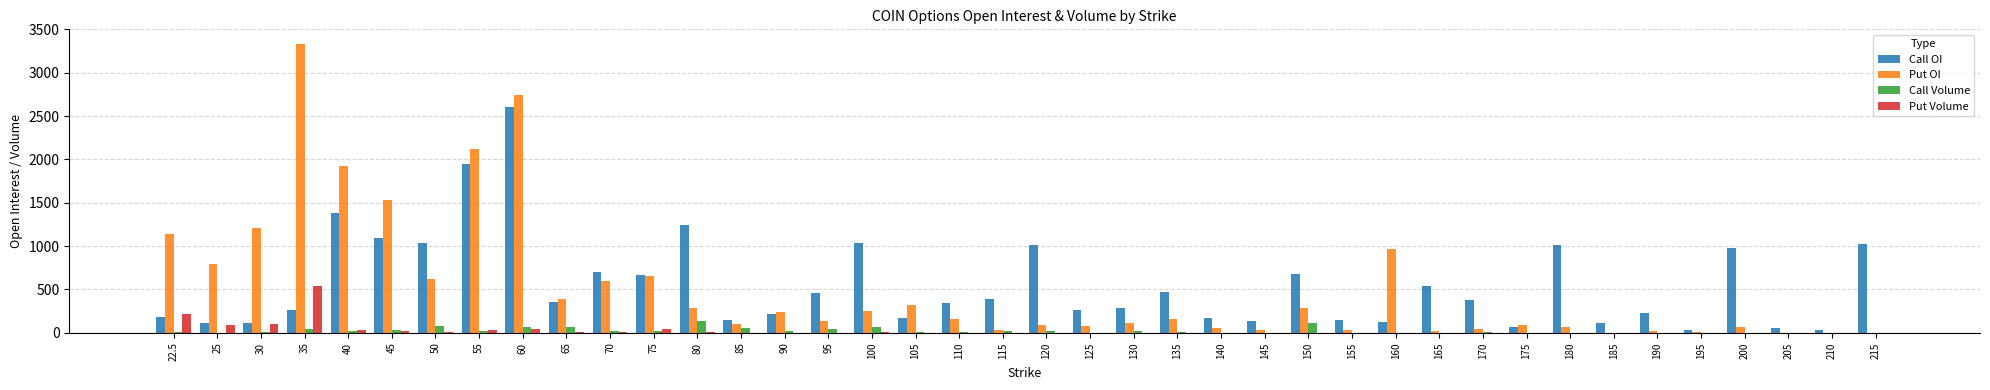

True or false: Put OI has a value of 3334 at 35.

True